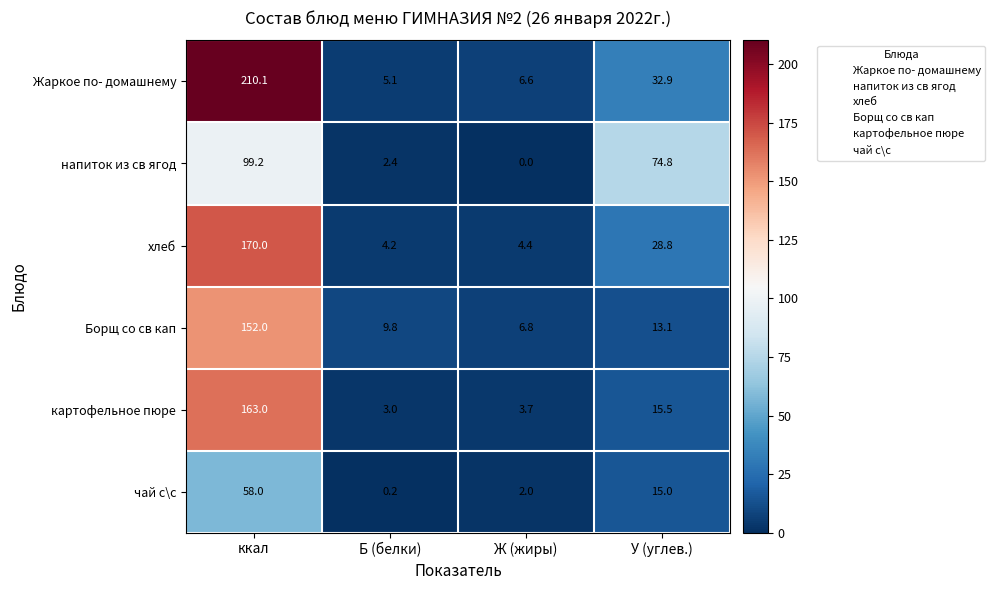

Between Б (белки) and У (углев.), which series saw the biggest shift?

напиток из св ягод